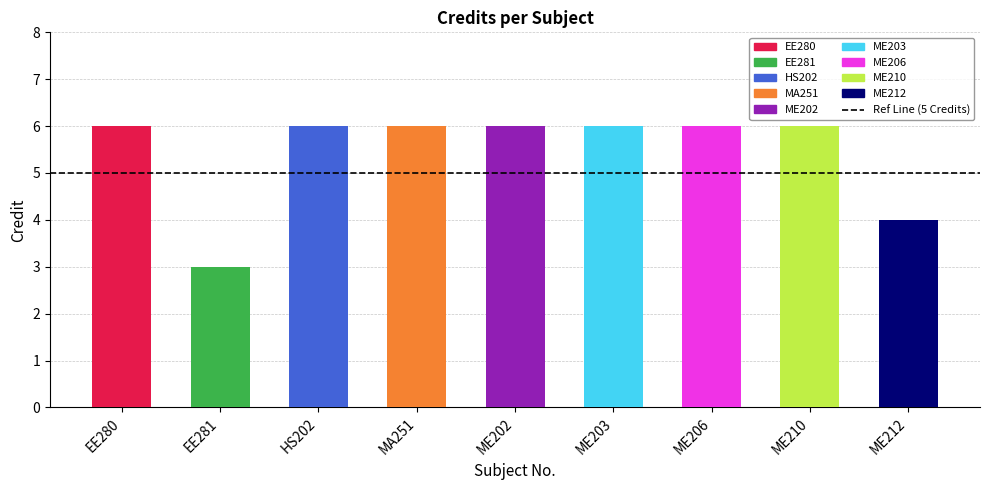

What value does the data have at ME206?

6